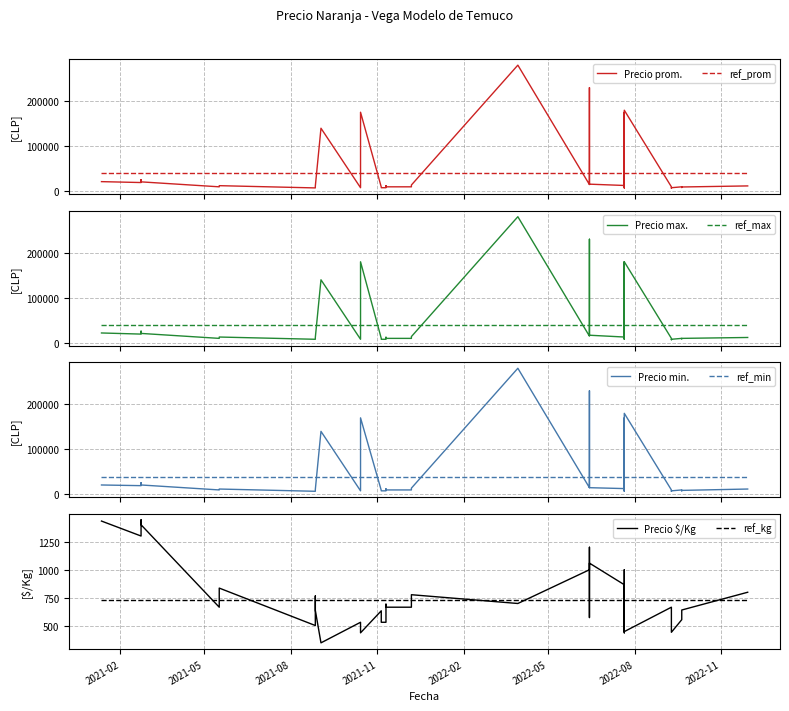

True or false: Precio minimo and Precio Kg intersect in this chart.

False